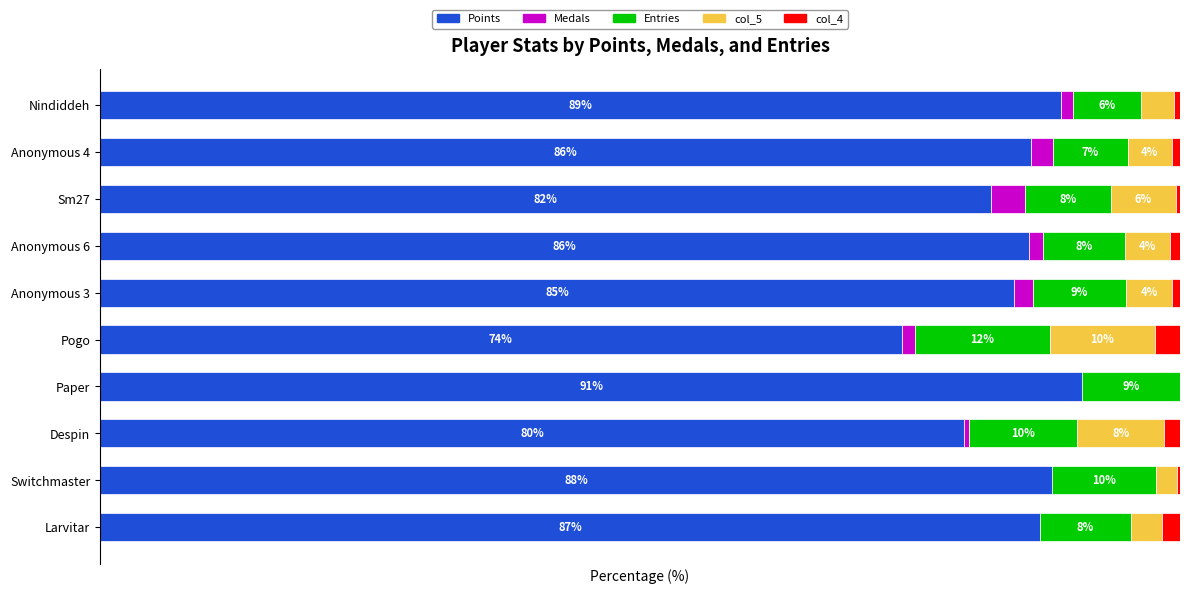

At which label does Points reach its peak?

Paper